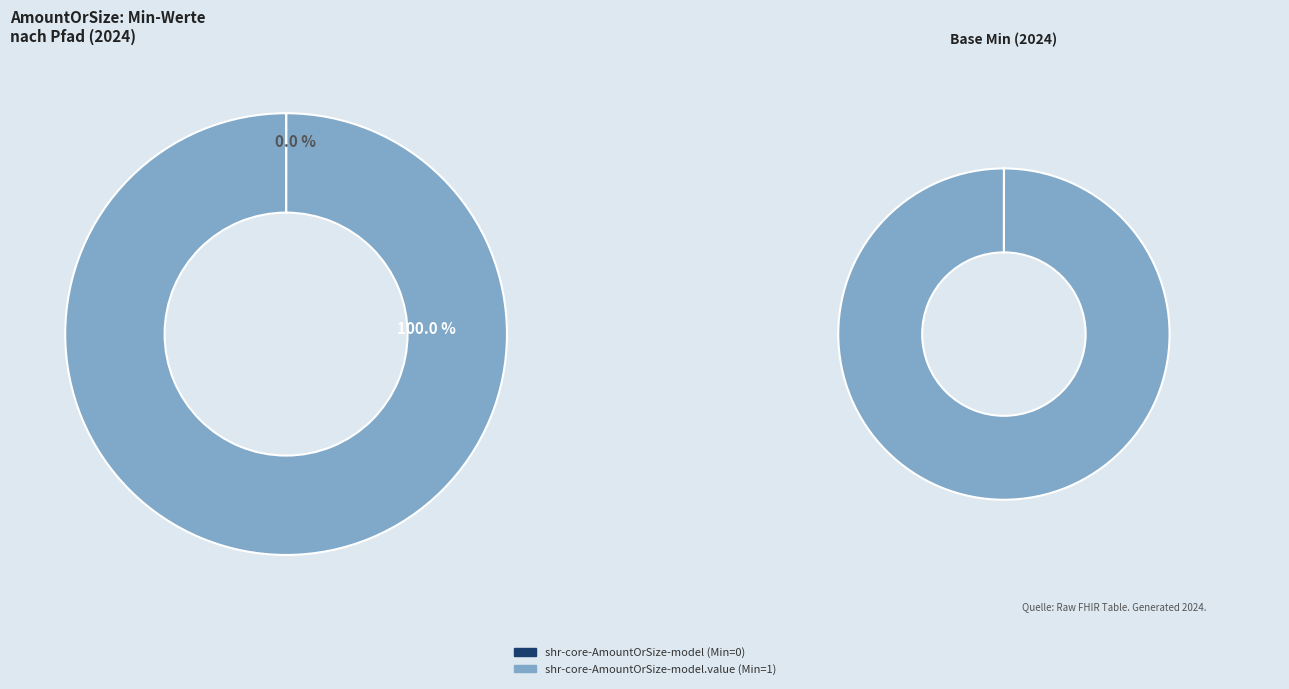

To the nearest percent, what portion does shr-core-AmountOrSize-model.value represent?

100%